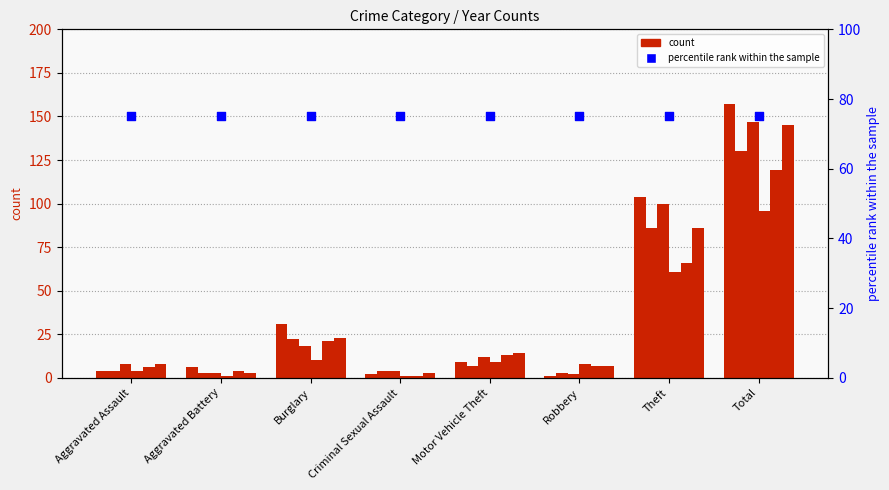

Is the value of 2022 at Burglary greater than the value of 2020 at Motor Vehicle Theft?

Yes